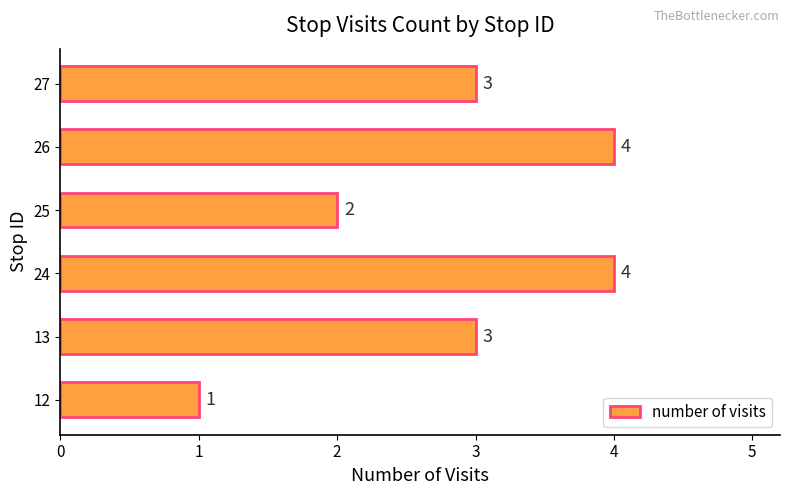

Reading bottom to top, list all the values displayed in this chart.

1	3	4	2	4	3